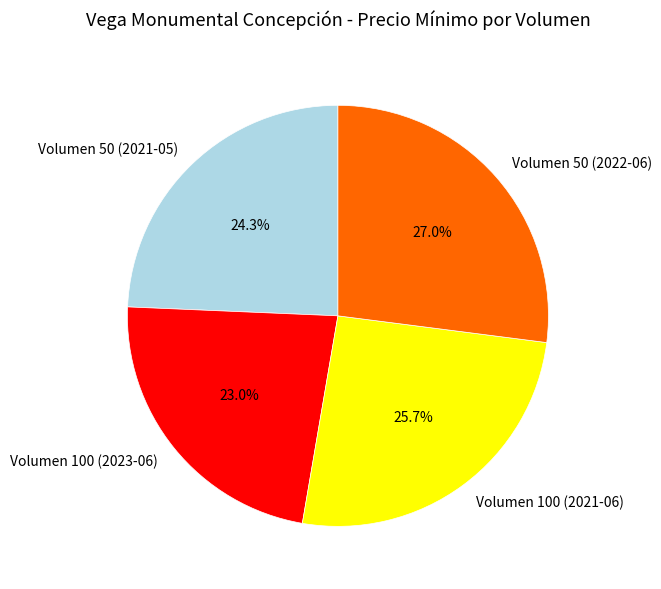

Rank the categories by value from highest to lowest.

Volumen 50 (2022-06), Volumen 100 (2021-06), Volumen 50 (2021-05), Volumen 100 (2023-06)